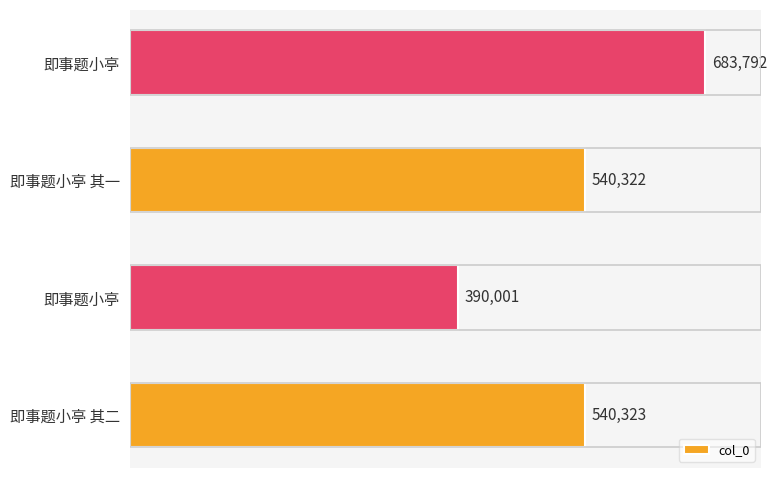

What is the maximum value shown in the chart?

683792